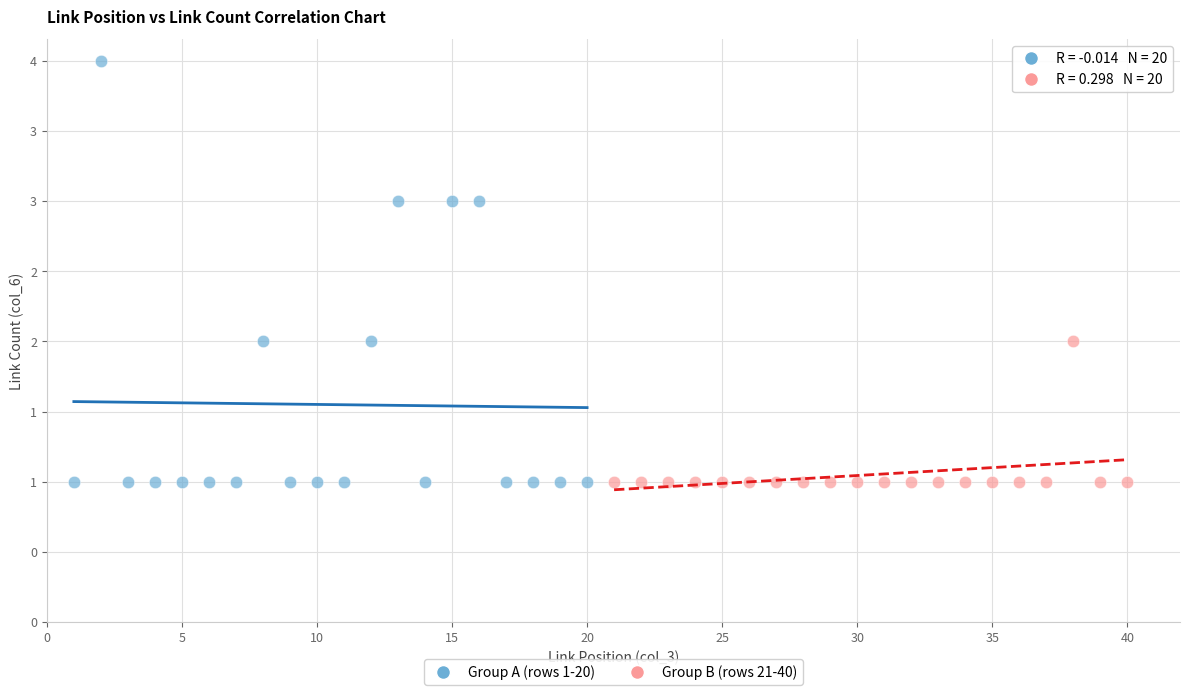

What are all the series names shown in the legend?

Group A (rows 1-20), Group B (rows 21-40)